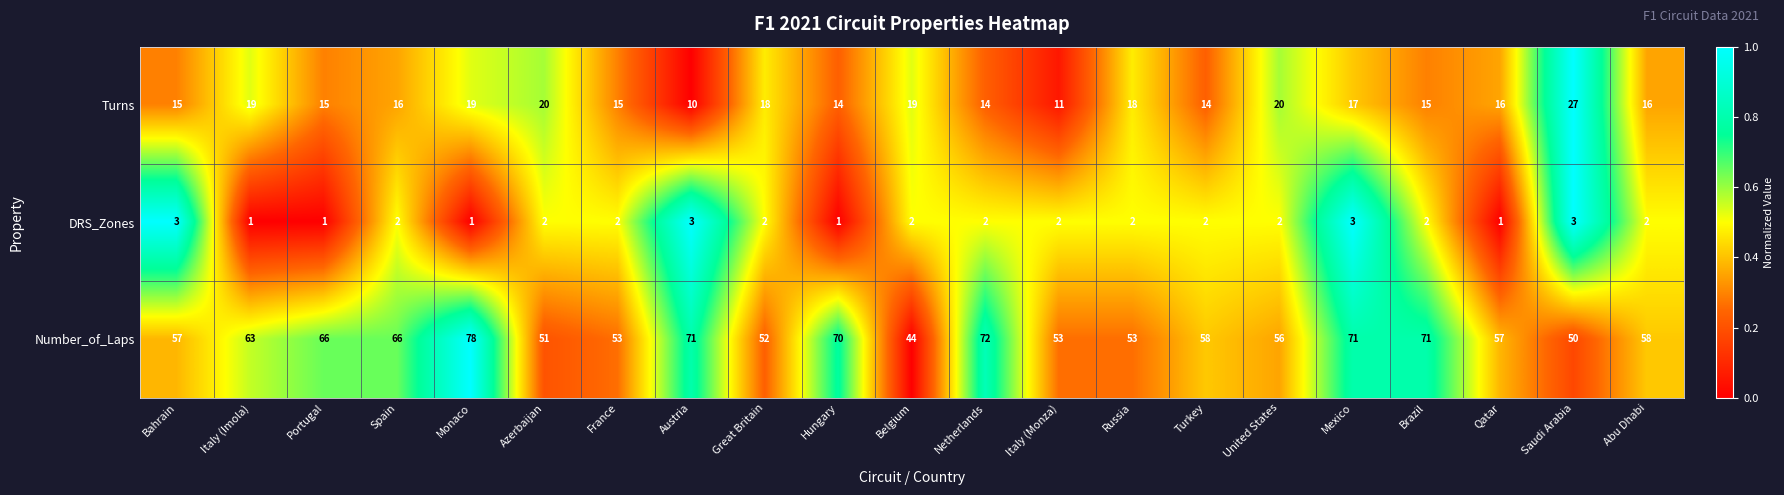

What is the difference between the highest and lowest values at Great Britain?

50